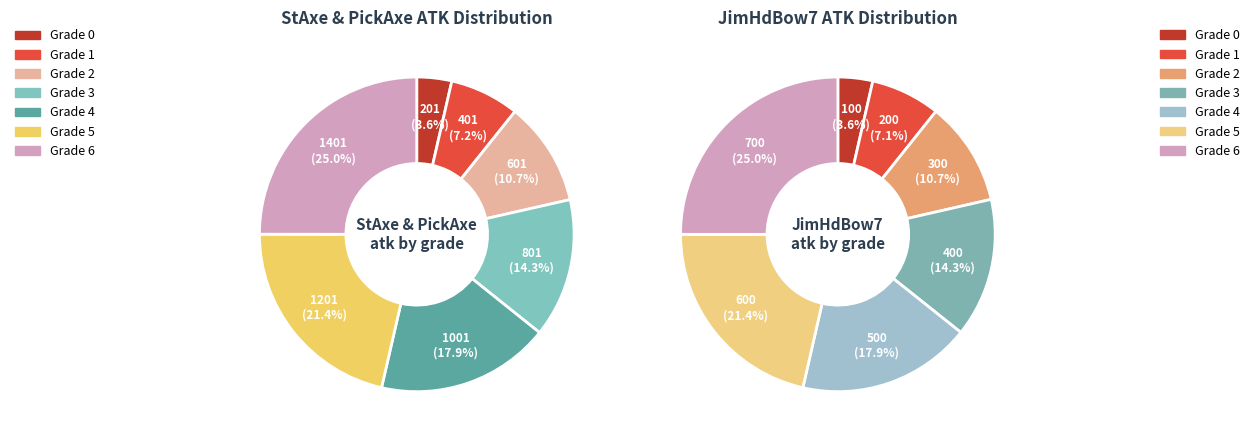

What is the total percentage of 0 and 1?

10.7%